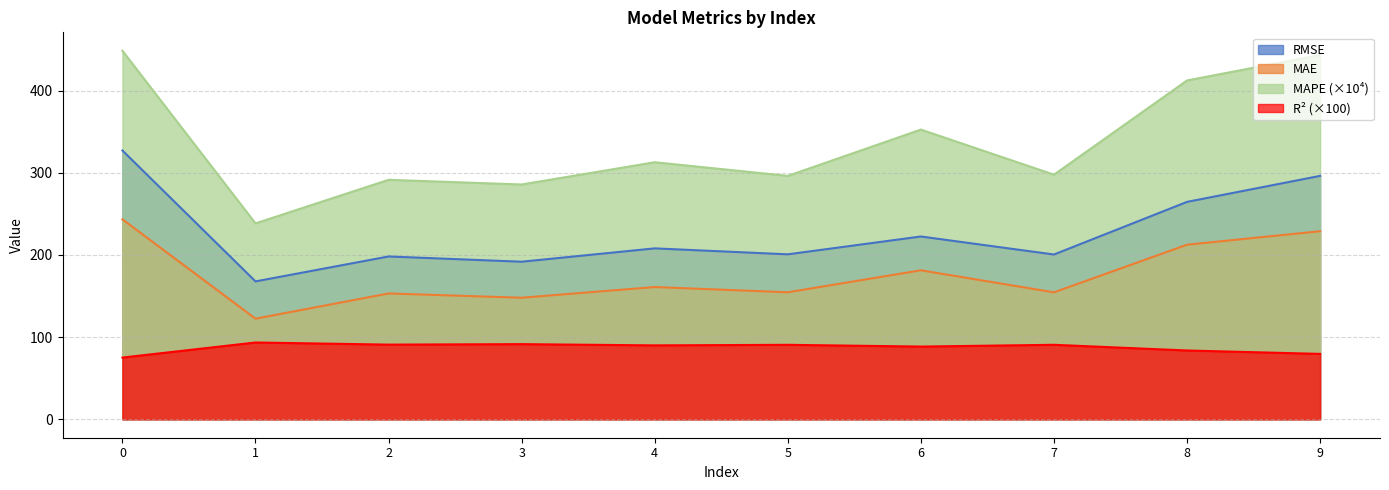

What is the difference between the maximum and second lowest values in the R2 series?

13.9